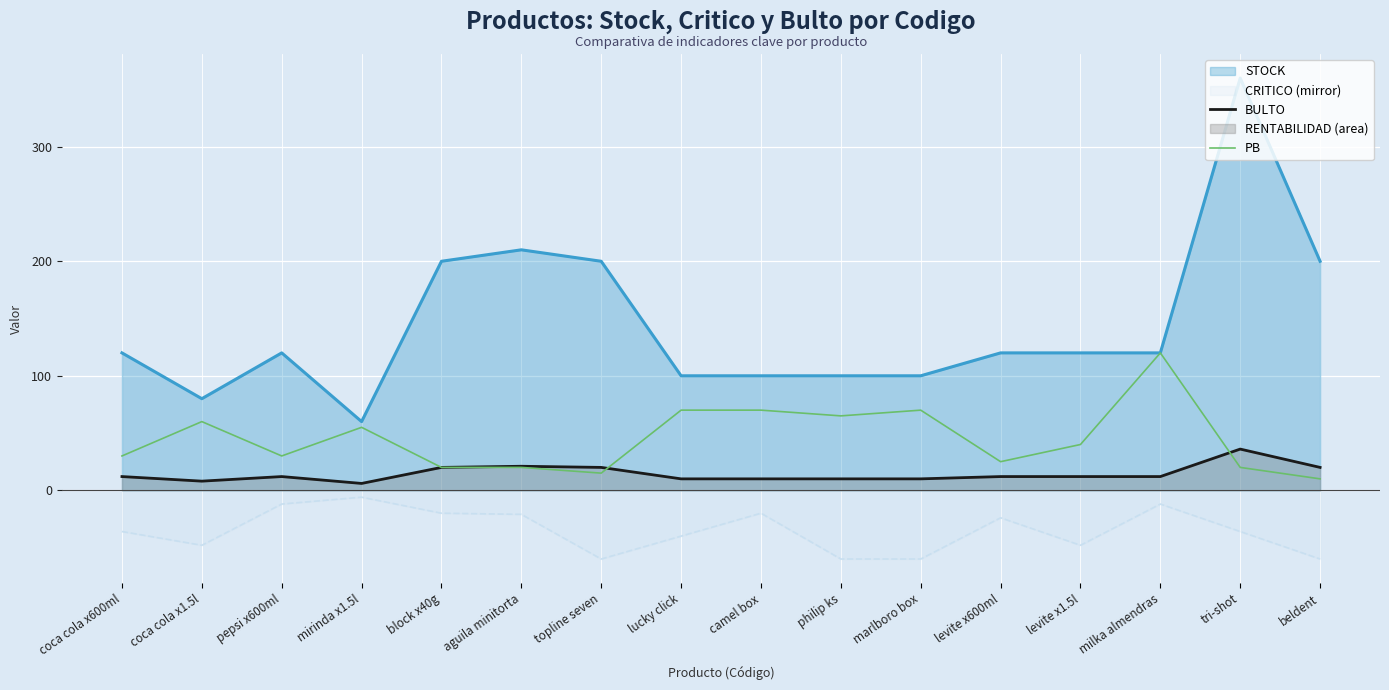

Between marlboro box and philip ks, which is larger?

marlboro box